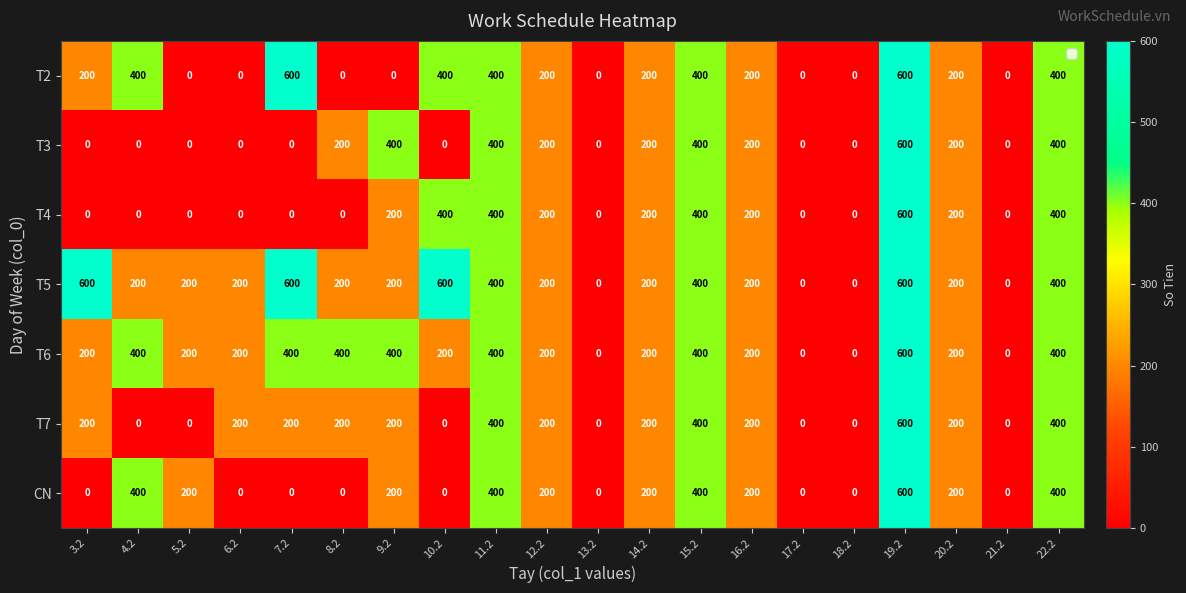

What is the highest value of the CN series?

600